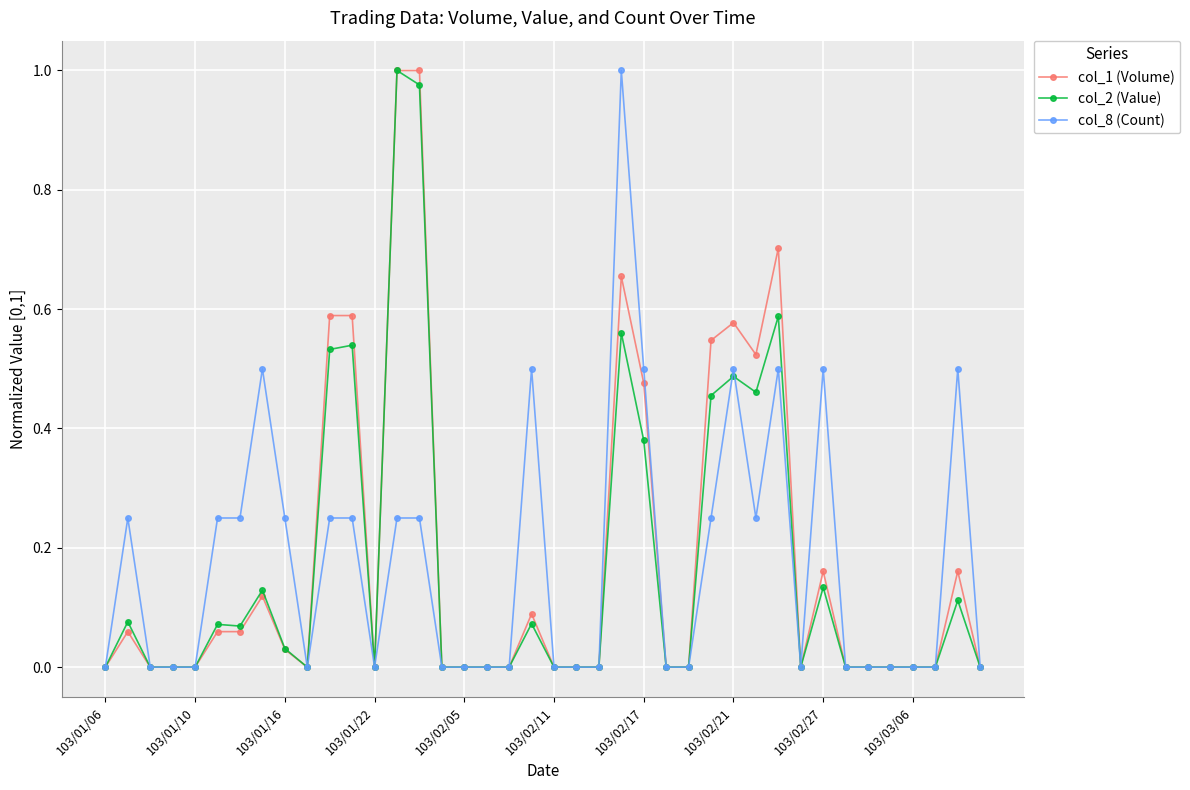

True or false: col_1 (Volume) has more than 0 interior local peaks.

True